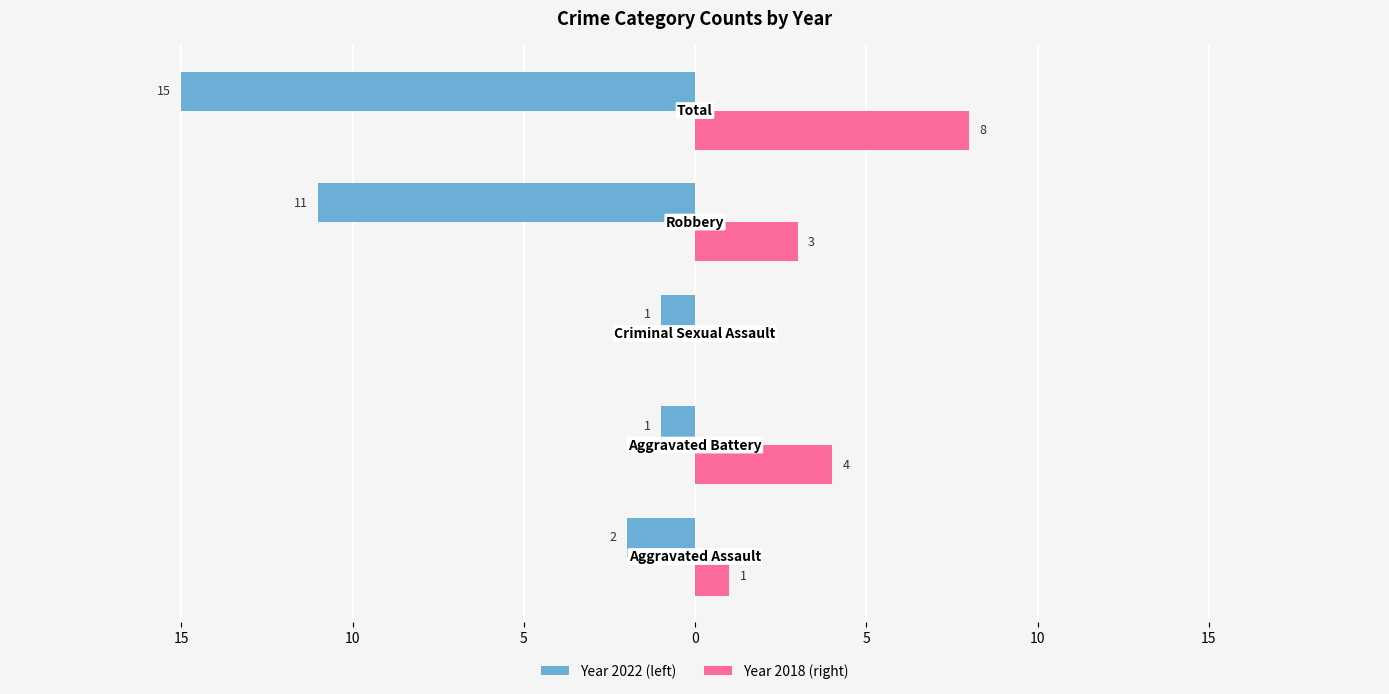

The 2022 series shows -3 at Aggravated Assault. True or false?

False